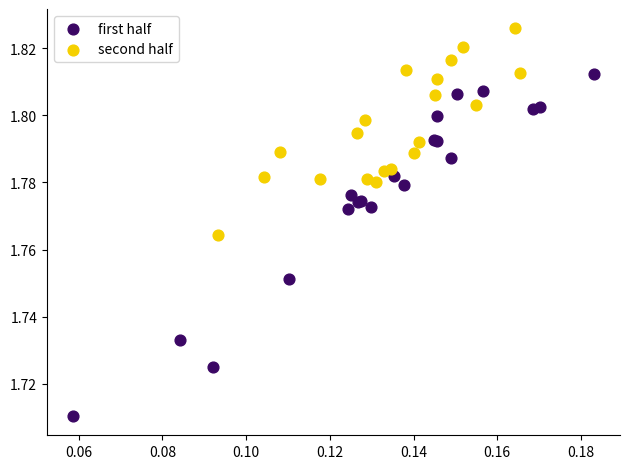

What are all the series names shown in the legend?

first half, second half